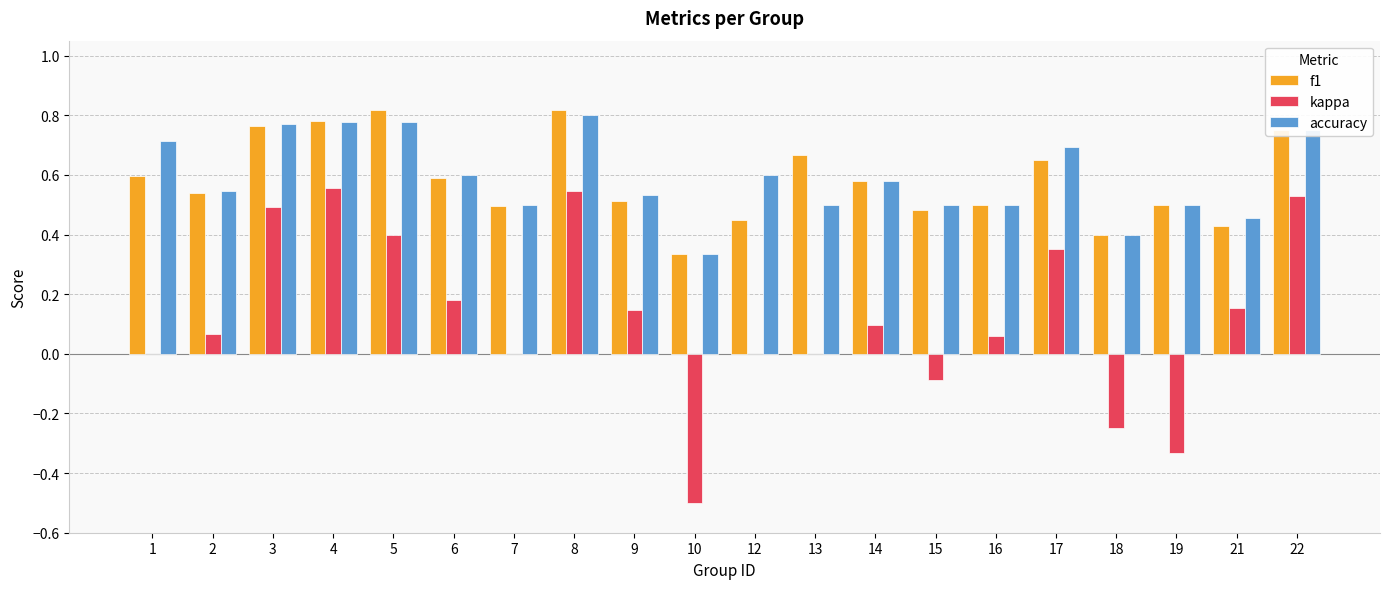

Is the value of accuracy at 16 greater than the value of f1 at 8?

No